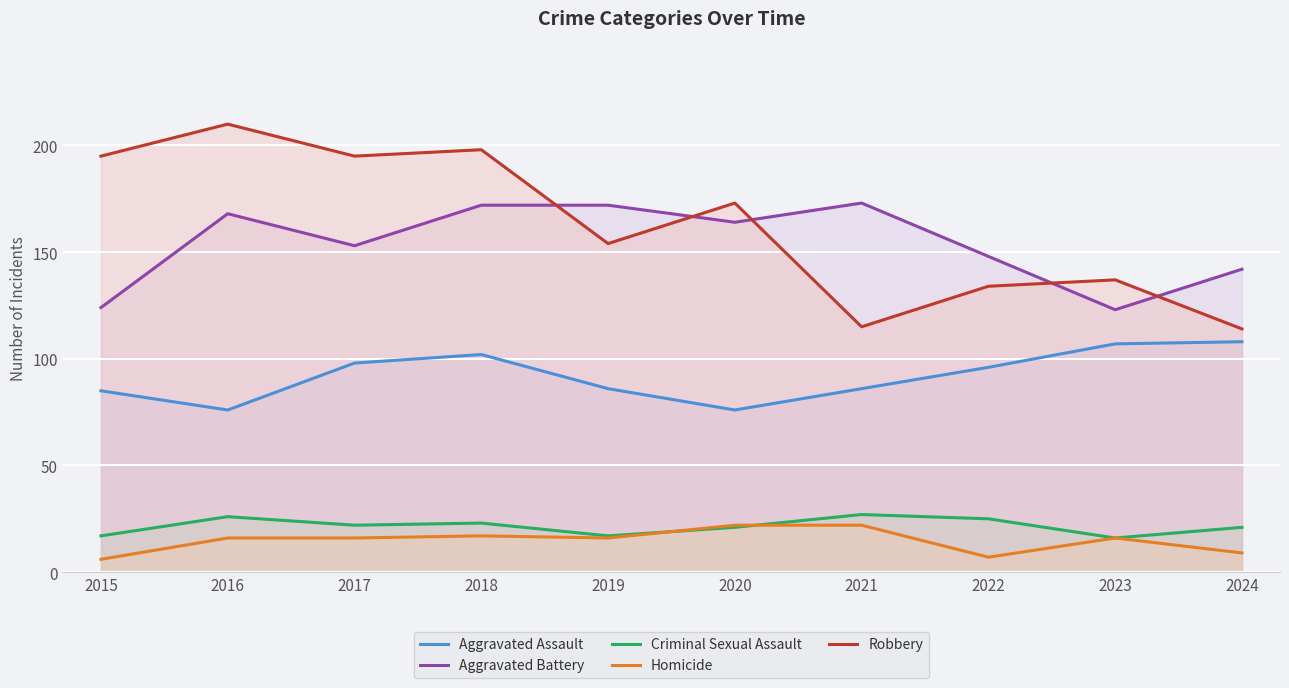

Which category has the lowest value in the Robbery series?

2024